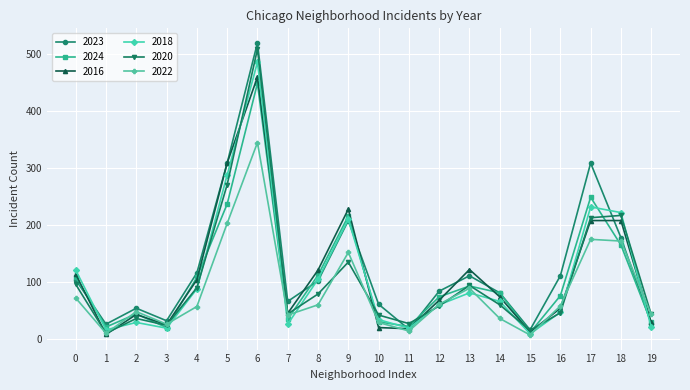

How many interior local peaks does the 2024 series have?

5